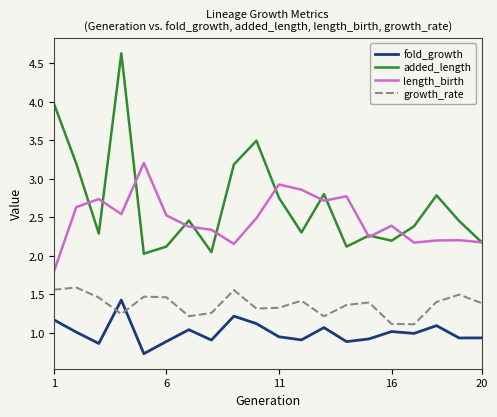

Which series has the widest spread of values?

added_length